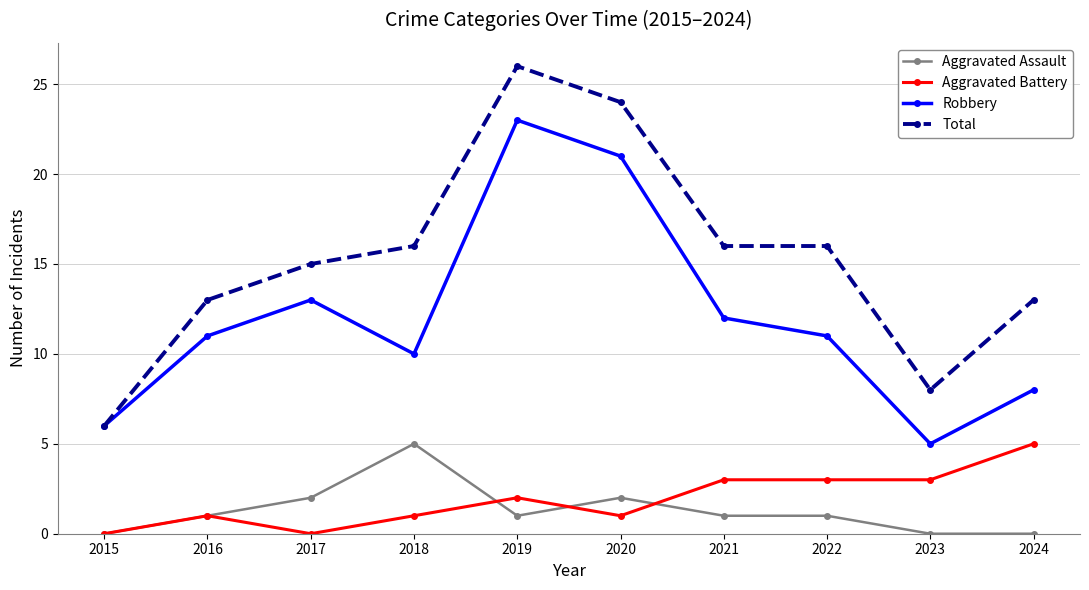

Rank the series at 2017 from highest to lowest value.

Total, Robbery, Aggravated Assault, Aggravated Battery